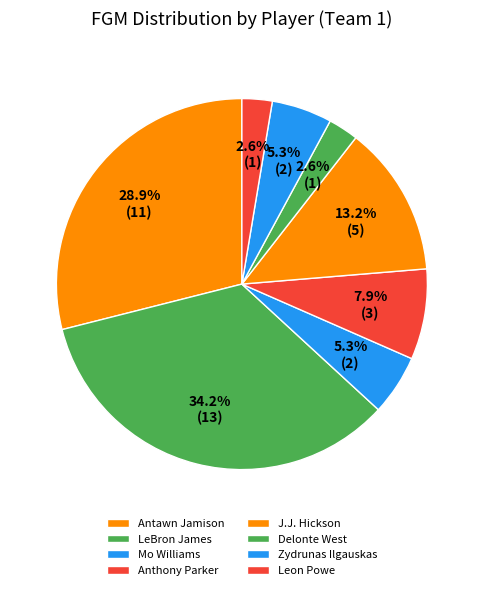

Which slice is the largest?

LeBron James